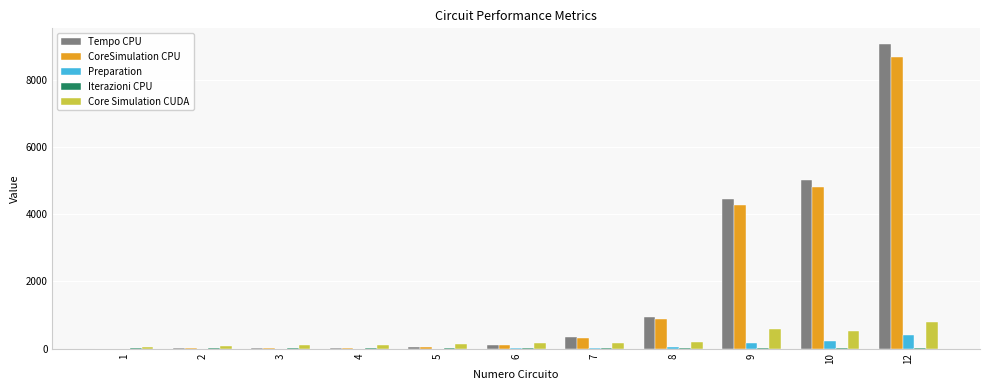

At which category is the sum across all series the highest?

12